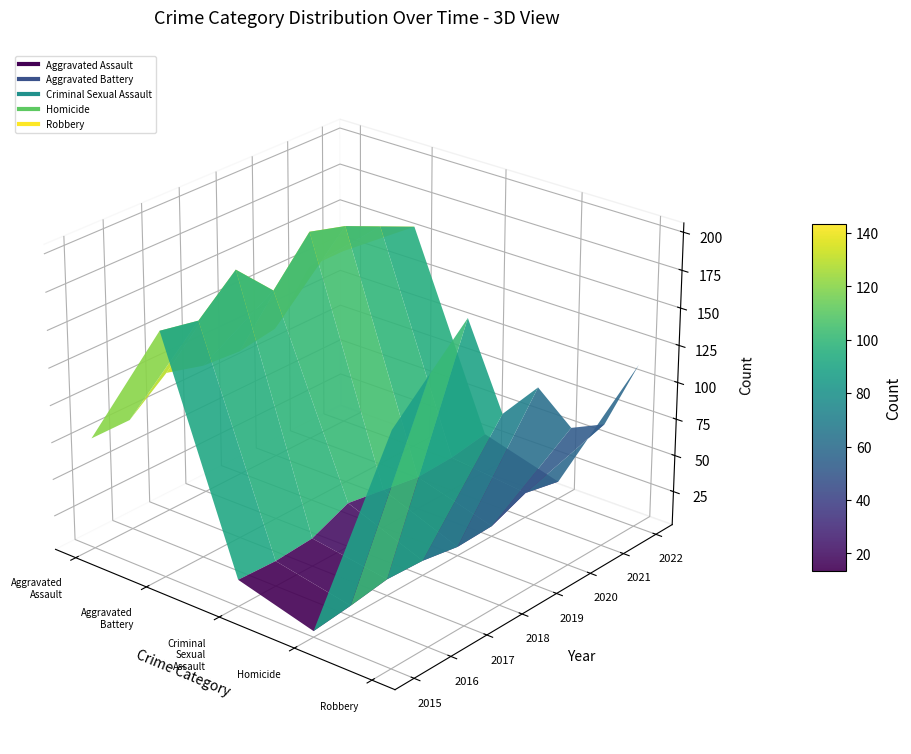

Reading left to right, what are all the values shown in this chart?

Aggravated Assault: 77	77	97	90	88	92	124	124
Aggravated Battery: 166	161	183	158	186	179	168	157
Criminal Sexual Assault: 20	19	21	32	28	24	25	29
Homicide: 6	9	13	12	8	9	19	14
Robbery: 156	179	202	129	134	95	85	113